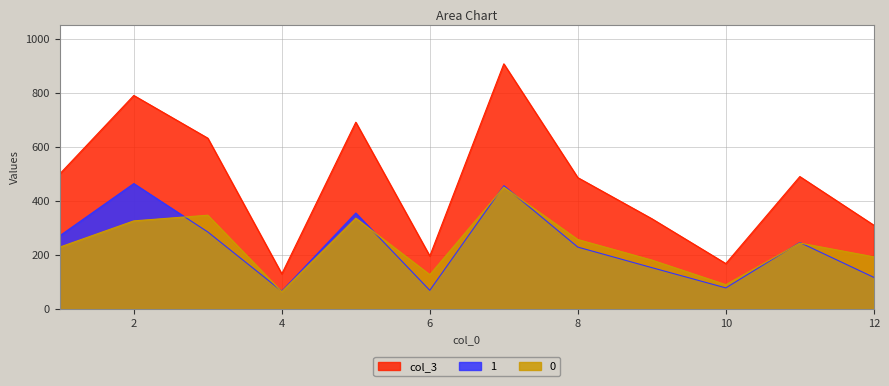

Is the value of 1 at 5 greater than the value of col_3 at 3?

No